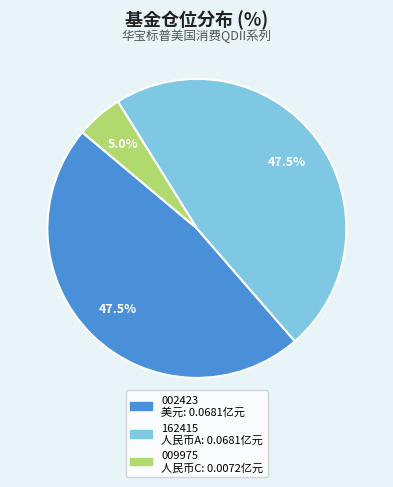

Does any single category account for the majority?

No